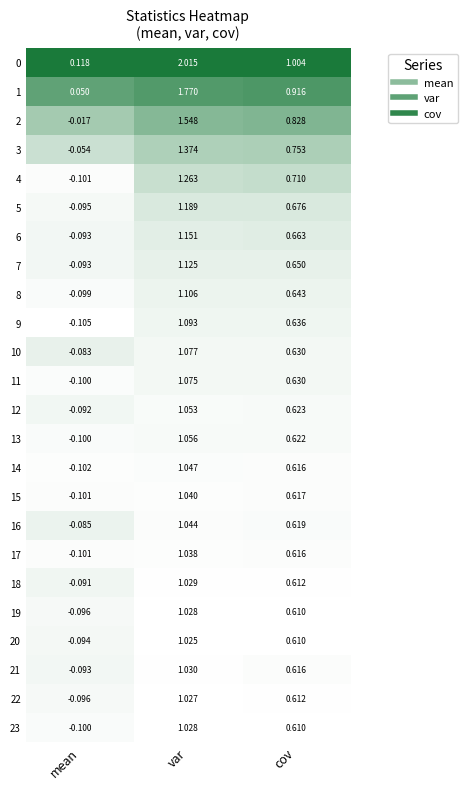

At which category is the sum across all series the highest?

var